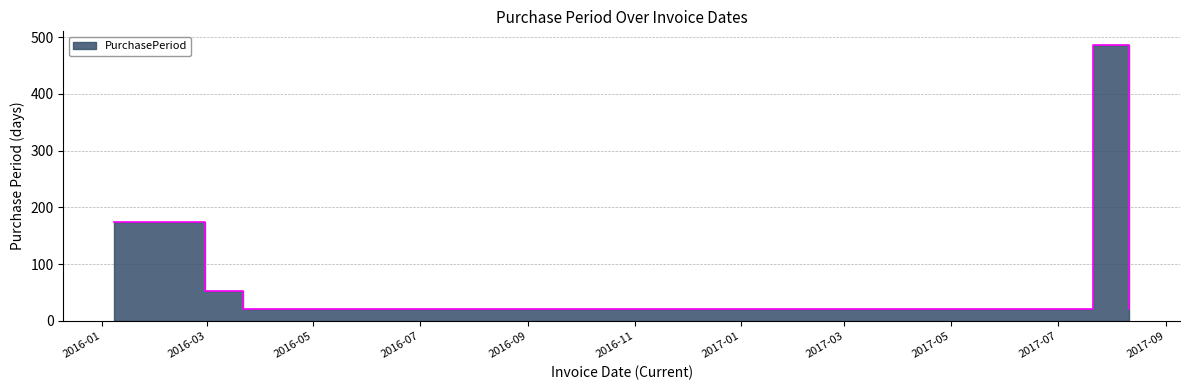

What is the difference between the maximum and second lowest values?

464